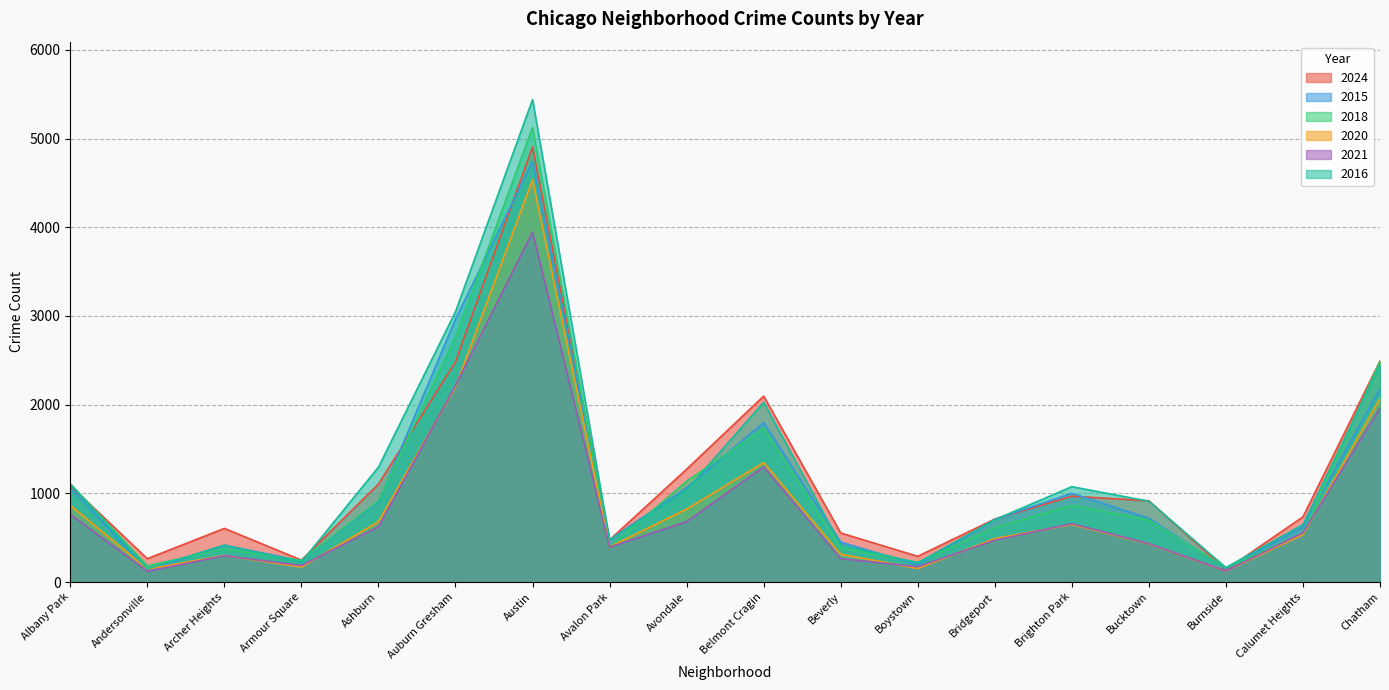

At which category does 2018 reach its first local valley?

Andersonville